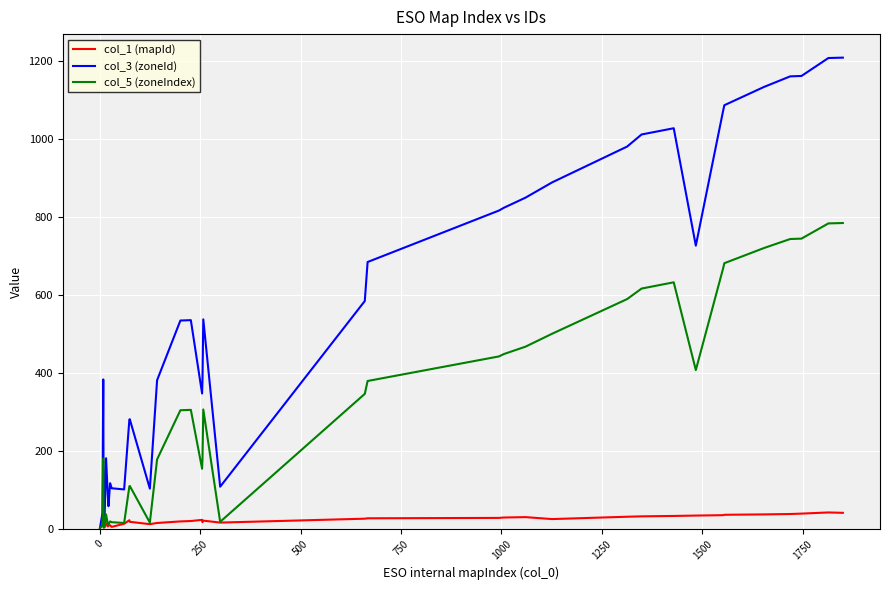

List the series in order of their peak value, highest first.

col_3 (zoneId), col_5 (zoneIndex), col_1 (mapId)